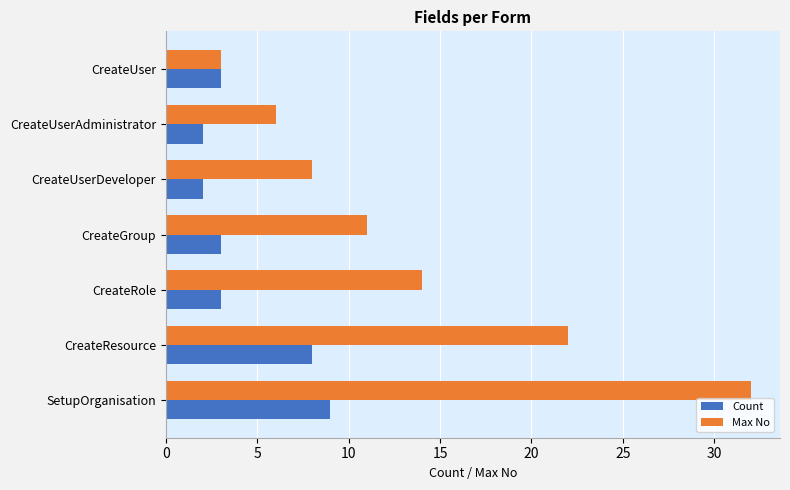

Which label corresponds to the largest value in the chart?

SetupOrganisation